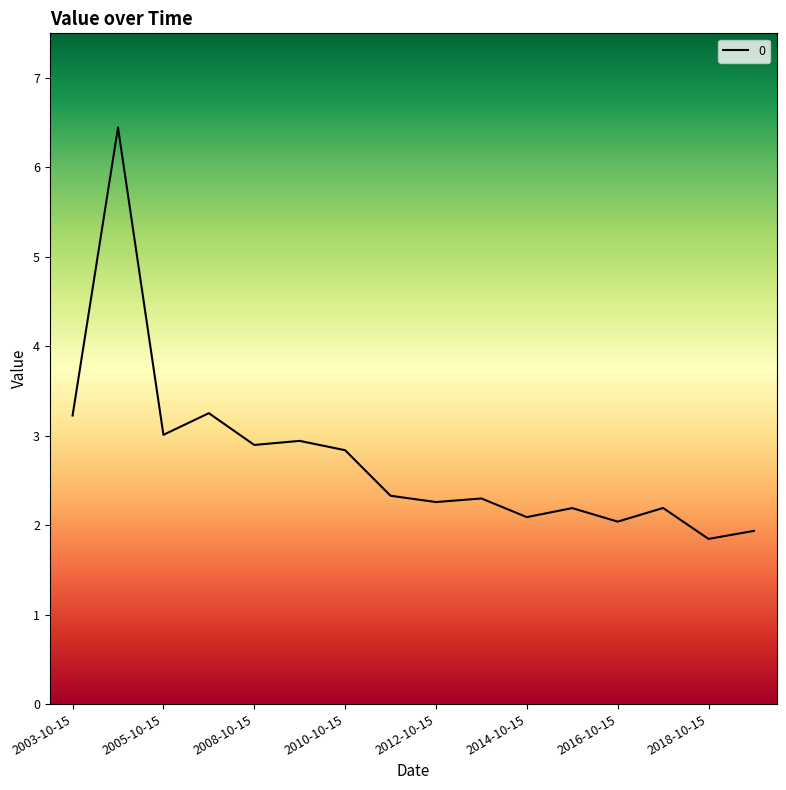

What is the maximum value shown in the chart?

6.4